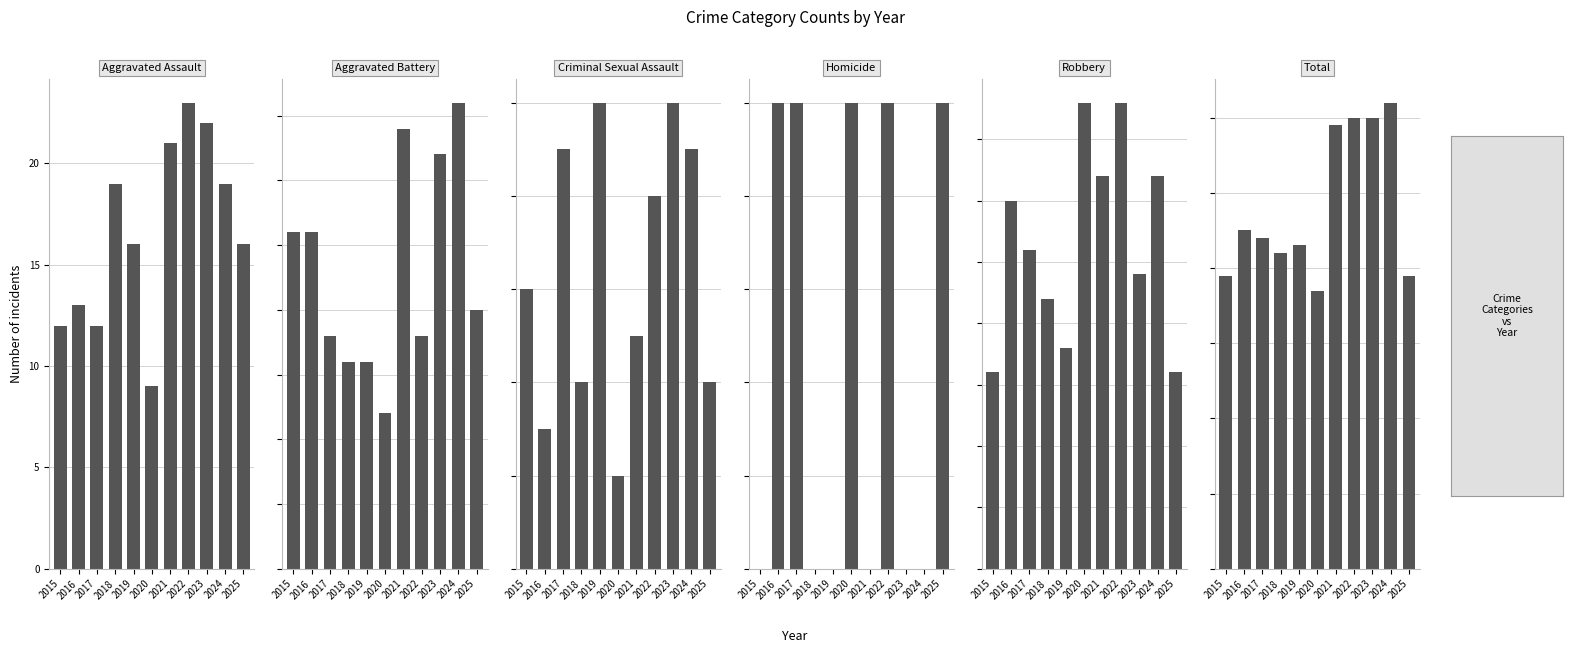

At how many categories does at least one series exceed 28?

11